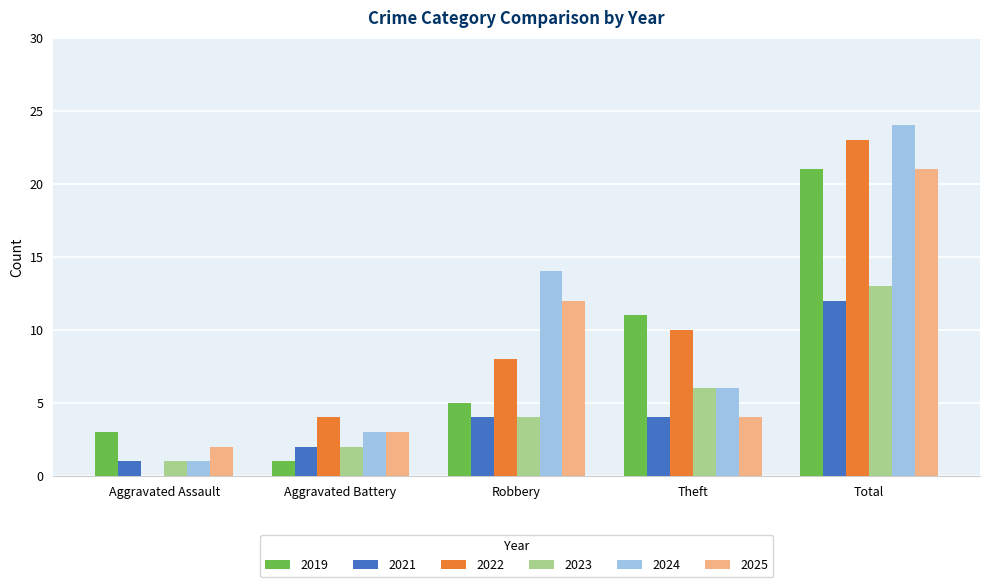

Reading right to left, extract all data points from this chart.

2019: Total=21	Theft=11	Robbery=5	Aggravated Battery=1	Aggravated Assault=3
2021: Total=12	Theft=4	Robbery=4	Aggravated Battery=2	Aggravated Assault=1
2022: Total=23	Theft=10	Robbery=8	Aggravated Battery=4	Aggravated Assault=0
2023: Total=13	Theft=6	Robbery=4	Aggravated Battery=2	Aggravated Assault=1
2024: Total=24	Theft=6	Robbery=14	Aggravated Battery=3	Aggravated Assault=1
2025: Total=21	Theft=4	Robbery=12	Aggravated Battery=3	Aggravated Assault=2